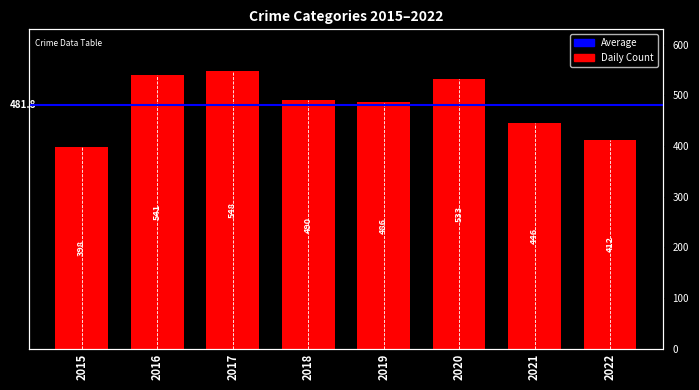

The value at 2018 is 490. True or false?

True